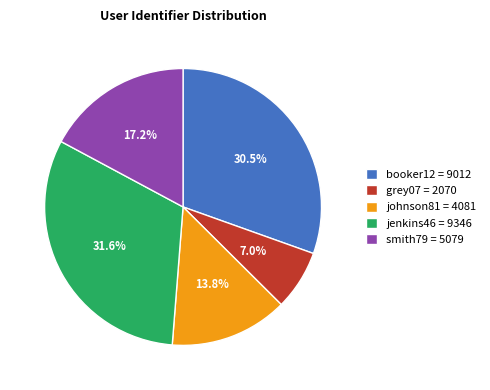

Count the number of slices in the pie.

5